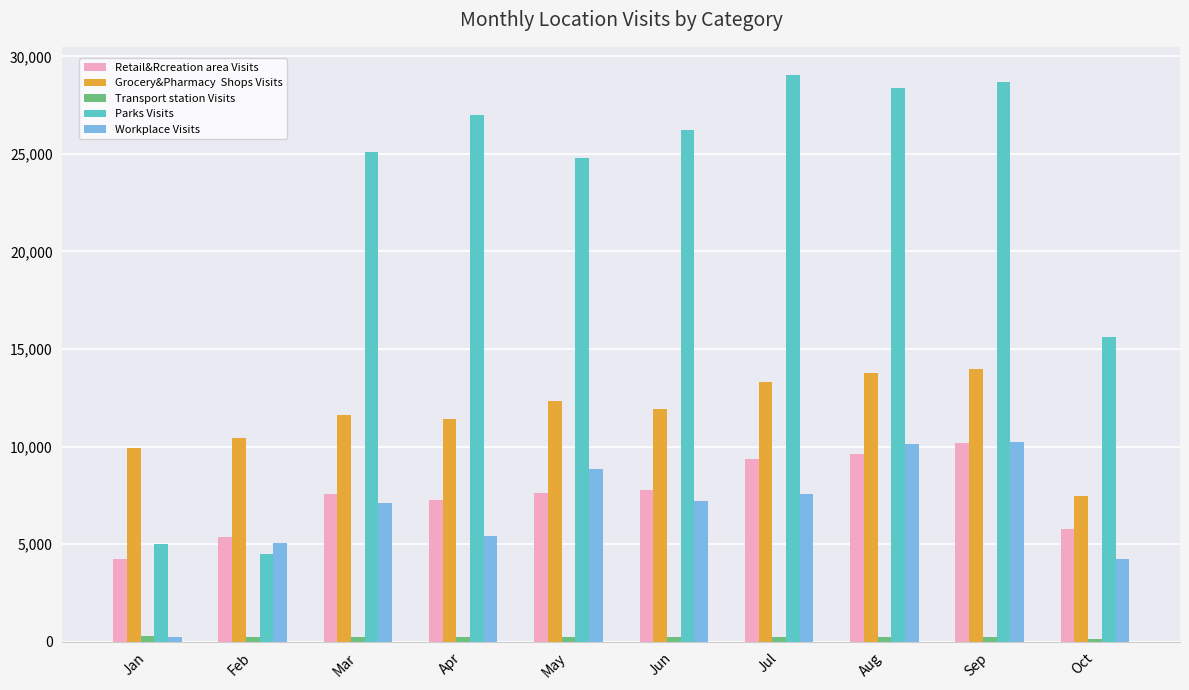

What is the greatest value displayed?

29035